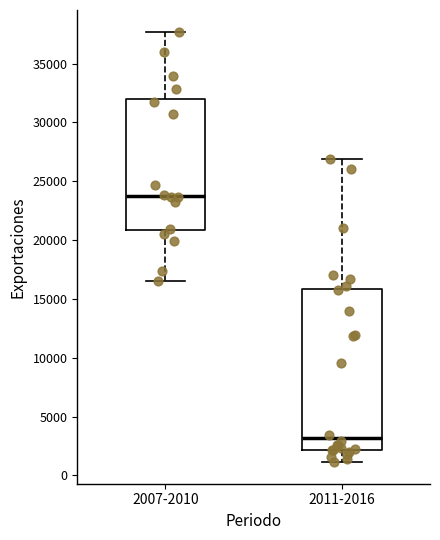

Comparing the boxes themselves (not the whiskers), which one is the tallest?

2011-2016